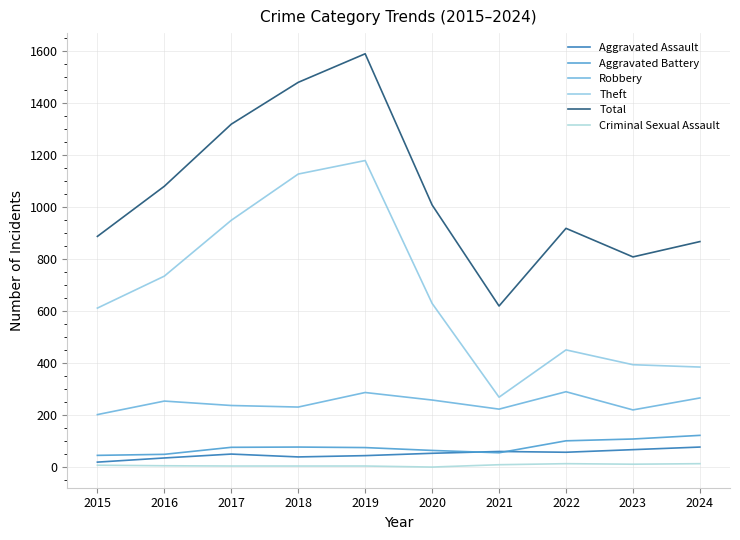

At 2015, list the series in order from smallest to largest.

Criminal Sexual Assault, Aggravated Assault, Aggravated Battery, Robbery, Theft, Total